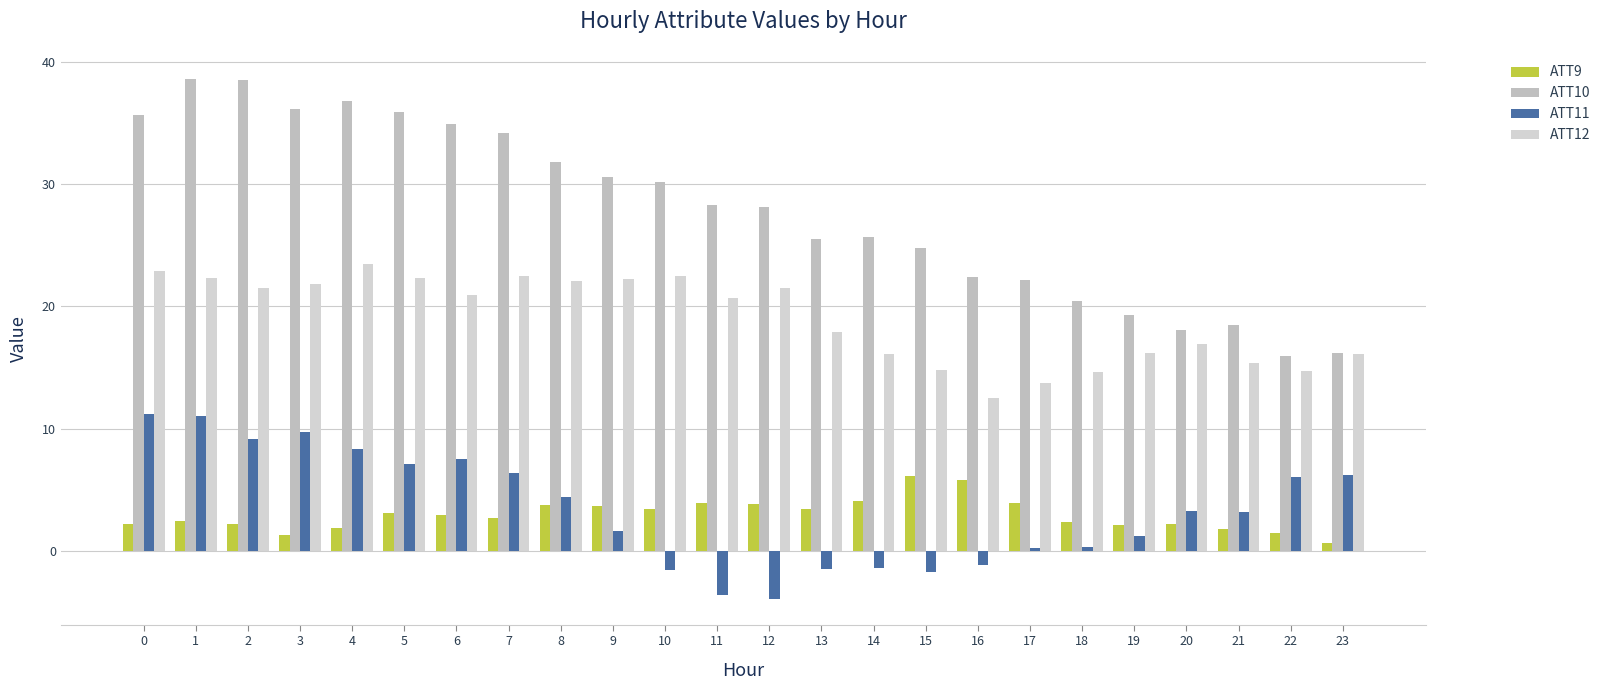

Which category has the highest value in the ATT12 series?

4